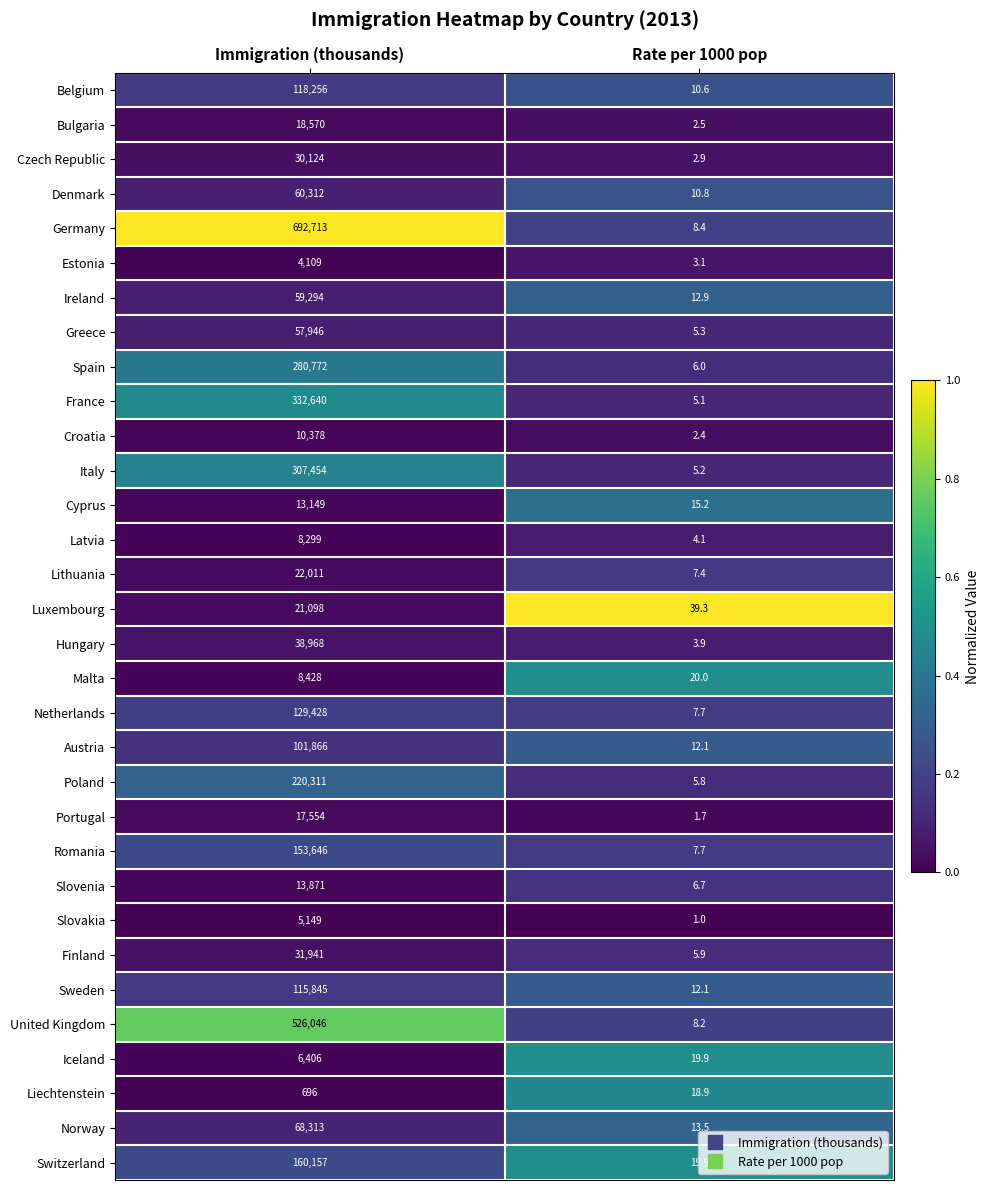

What is the spread (max minus min) of values at Immigration (thousands)?

692017.0